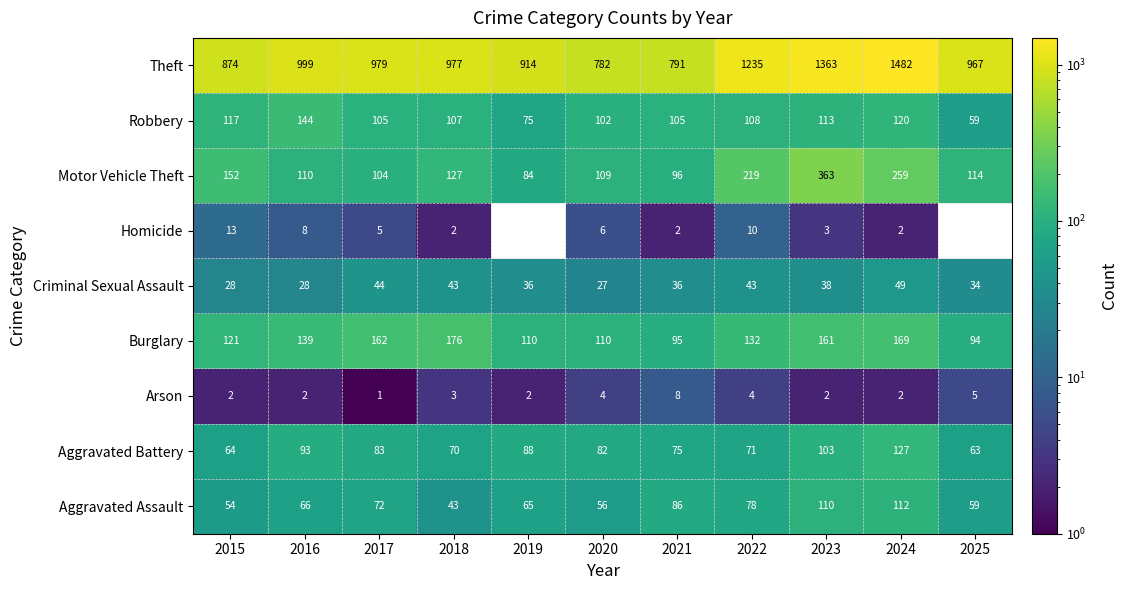

What is the difference between the highest and lowest values at 2015?

872